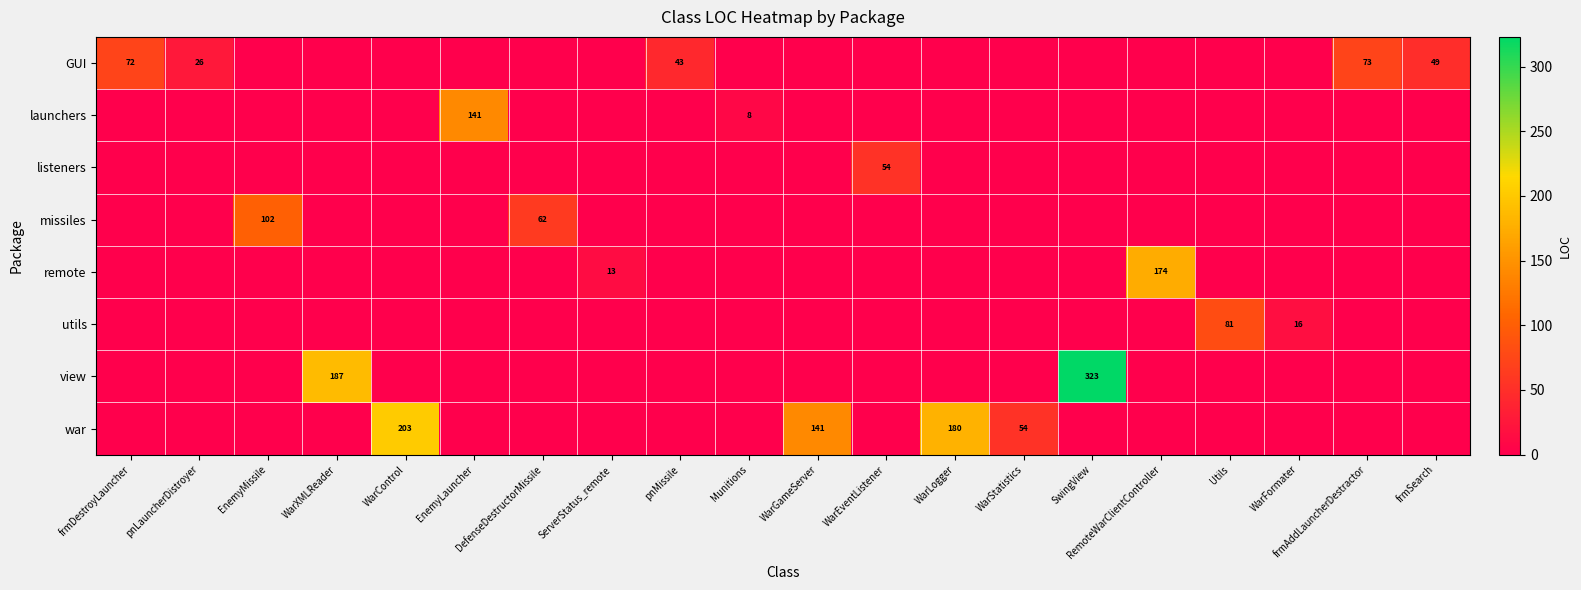

Reading left to right, transcribe all the data shown in this chart.

row_0: frmDestroyLauncher=72	pnLauncherDistroyer=26	EnemyMissile=0	WarXMLReader=0	WarControl=0	EnemyLauncher=0	DefenseDestructorMissile=0	ServerStatus_remote=0	pnMissile=43	Munitions=0	WarGameServer=0	WarEventListener=0	WarLogger=0	WarStatistics=0	SwingView=0	RemoteWarClientController=0	Utils=0	WarFormater=0	frmAddLauncherDestractor=73	frmSearch=49
row_1: frmDestroyLauncher=0	pnLauncherDistroyer=0	EnemyMissile=0	WarXMLReader=0	WarControl=0	EnemyLauncher=141	DefenseDestructorMissile=0	ServerStatus_remote=0	pnMissile=0	Munitions=8	WarGameServer=0	WarEventListener=0	WarLogger=0	WarStatistics=0	SwingView=0	RemoteWarClientController=0	Utils=0	WarFormater=0	frmAddLauncherDestractor=0	frmSearch=0
row_2: frmDestroyLauncher=0	pnLauncherDistroyer=0	EnemyMissile=0	WarXMLReader=0	WarControl=0	EnemyLauncher=0	DefenseDestructorMissile=0	ServerStatus_remote=0	pnMissile=0	Munitions=0	WarGameServer=0	WarEventListener=54	WarLogger=0	WarStatistics=0	SwingView=0	RemoteWarClientController=0	Utils=0	WarFormater=0	frmAddLauncherDestractor=0	frmSearch=0
row_3: frmDestroyLauncher=0	pnLauncherDistroyer=0	EnemyMissile=102	WarXMLReader=0	WarControl=0	EnemyLauncher=0	DefenseDestructorMissile=62	ServerStatus_remote=0	pnMissile=0	Munitions=0	WarGameServer=0	WarEventListener=0	WarLogger=0	WarStatistics=0	SwingView=0	RemoteWarClientController=0	Utils=0	WarFormater=0	frmAddLauncherDestractor=0	frmSearch=0
row_4: frmDestroyLauncher=0	pnLauncherDistroyer=0	EnemyMissile=0	WarXMLReader=0	WarControl=0	EnemyLauncher=0	DefenseDestructorMissile=0	ServerStatus_remote=13	pnMissile=0	Munitions=0	WarGameServer=0	WarEventListener=0	WarLogger=0	WarStatistics=0	SwingView=0	RemoteWarClientController=174	Utils=0	WarFormater=0	frmAddLauncherDestractor=0	frmSearch=0
row_5: frmDestroyLauncher=0	pnLauncherDistroyer=0	EnemyMissile=0	WarXMLReader=0	WarControl=0	EnemyLauncher=0	DefenseDestructorMissile=0	ServerStatus_remote=0	pnMissile=0	Munitions=0	WarGameServer=0	WarEventListener=0	WarLogger=0	WarStatistics=0	SwingView=0	RemoteWarClientController=0	Utils=81	WarFormater=16	frmAddLauncherDestractor=0	frmSearch=0
row_6: frmDestroyLauncher=0	pnLauncherDistroyer=0	EnemyMissile=0	WarXMLReader=187	WarControl=0	EnemyLauncher=0	DefenseDestructorMissile=0	ServerStatus_remote=0	pnMissile=0	Munitions=0	WarGameServer=0	WarEventListener=0	WarLogger=0	WarStatistics=0	SwingView=323	RemoteWarClientController=0	Utils=0	WarFormater=0	frmAddLauncherDestractor=0	frmSearch=0
row_7: frmDestroyLauncher=0	pnLauncherDistroyer=0	EnemyMissile=0	WarXMLReader=0	WarControl=203	EnemyLauncher=0	DefenseDestructorMissile=0	ServerStatus_remote=0	pnMissile=0	Munitions=0	WarGameServer=141	WarEventListener=0	WarLogger=180	WarStatistics=54	SwingView=0	RemoteWarClientController=0	Utils=0	WarFormater=0	frmAddLauncherDestractor=0	frmSearch=0